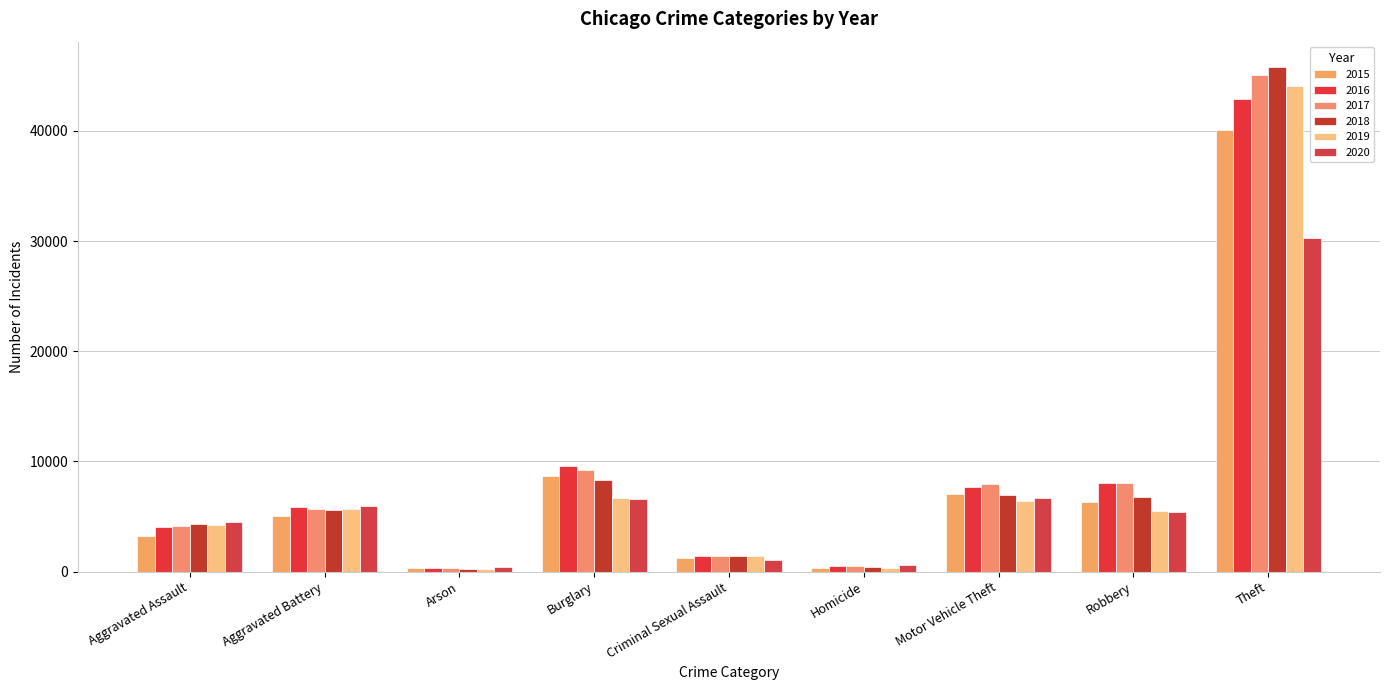

How many groups of bars are there?

9